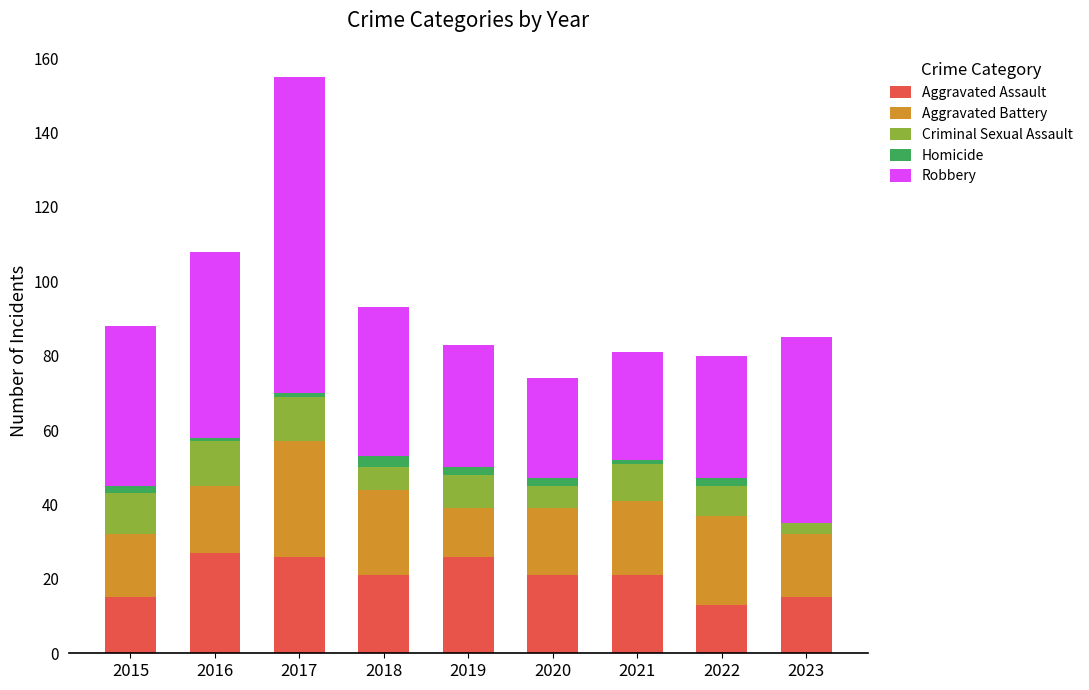

Is it true that Aggravated Assault equals 21 at 2021?

True